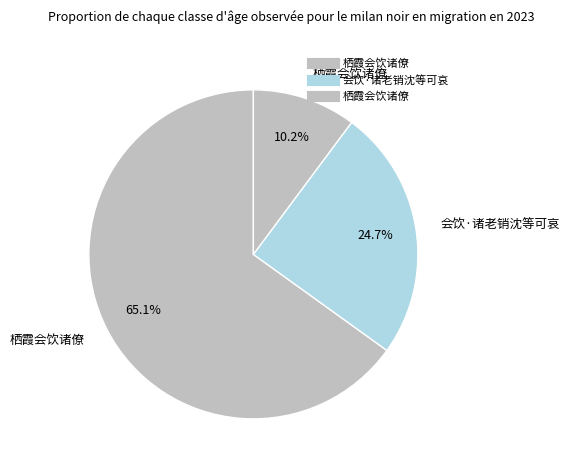

Count the number of slices in the pie.

3